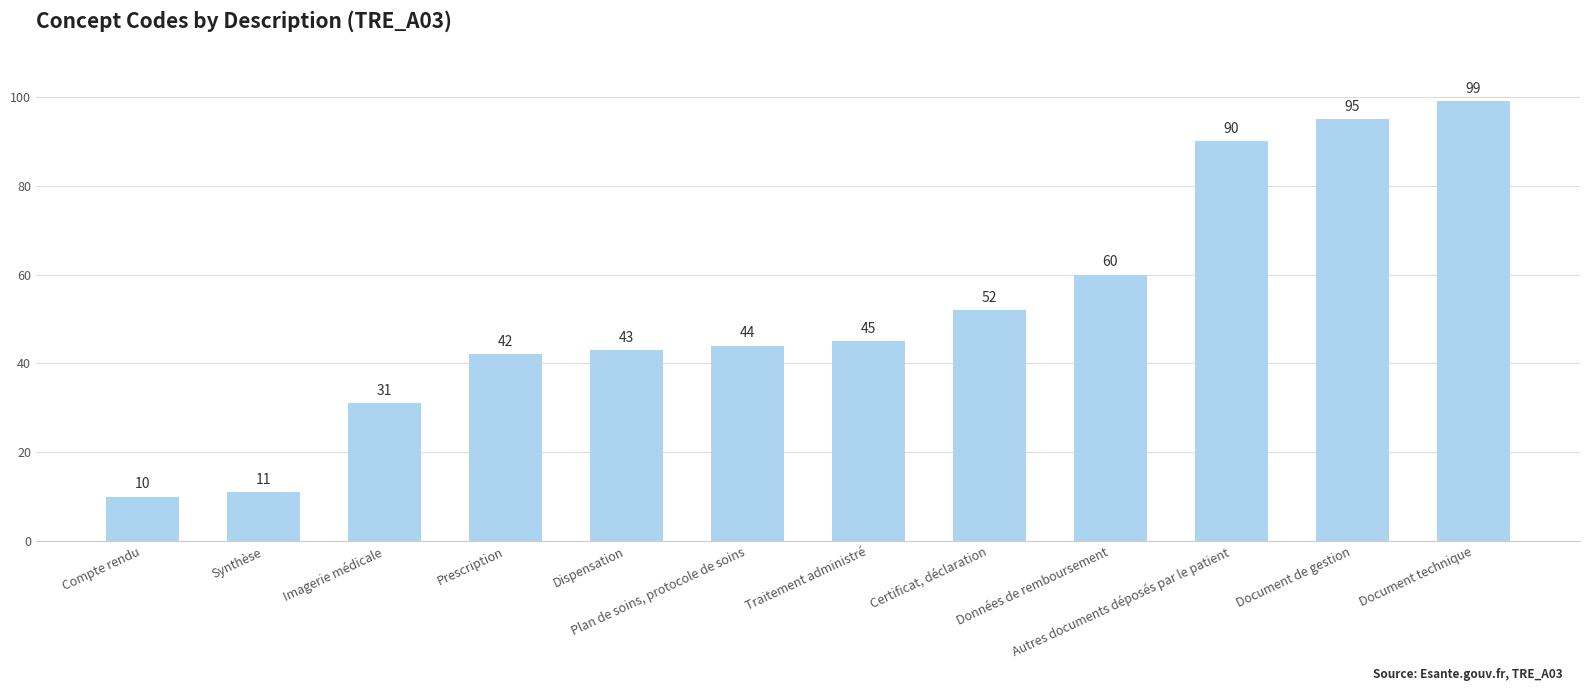

What is the sum of the values at Document technique and Compte rendu?

109